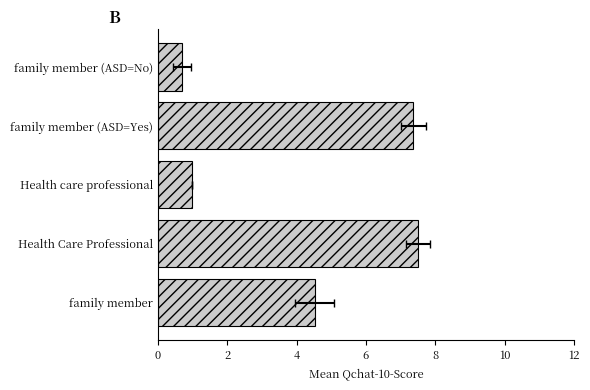

What is the sum of all values?

21.1